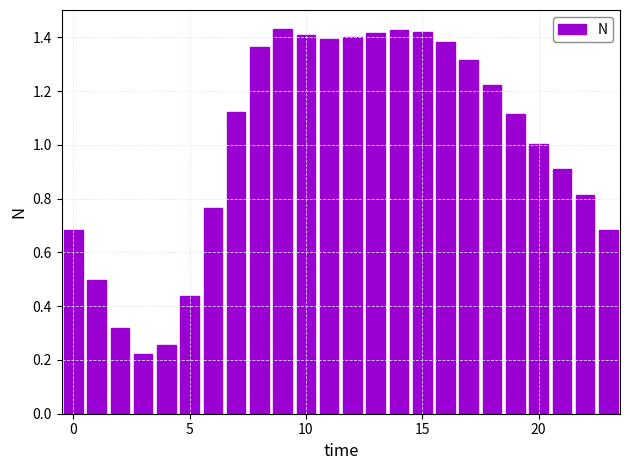

True or false: the data shows 0.3 at 0.

False